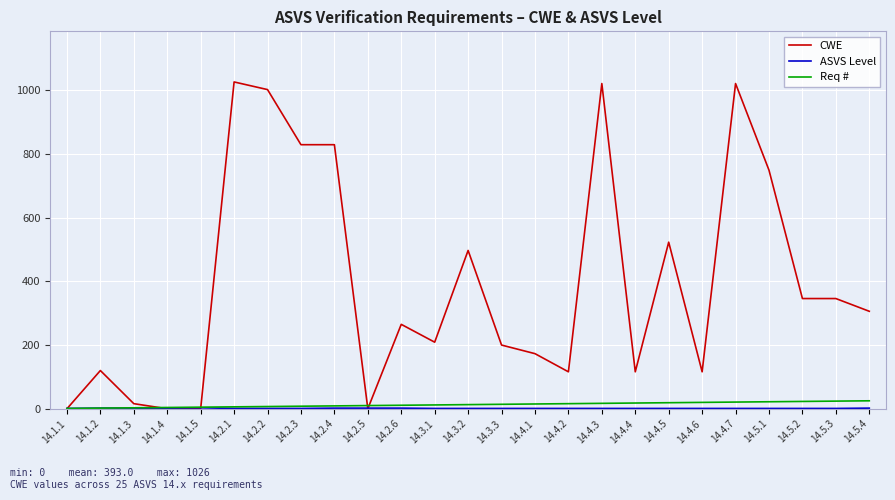

Is the value of CWE at 14.4.1 greater than the value of Req # at 14.4.6?

Yes